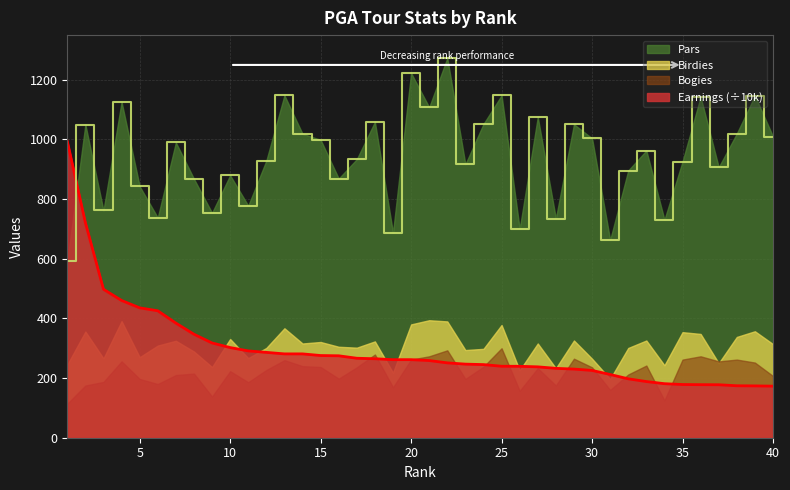

At which category is the sum across all series the highest?

2